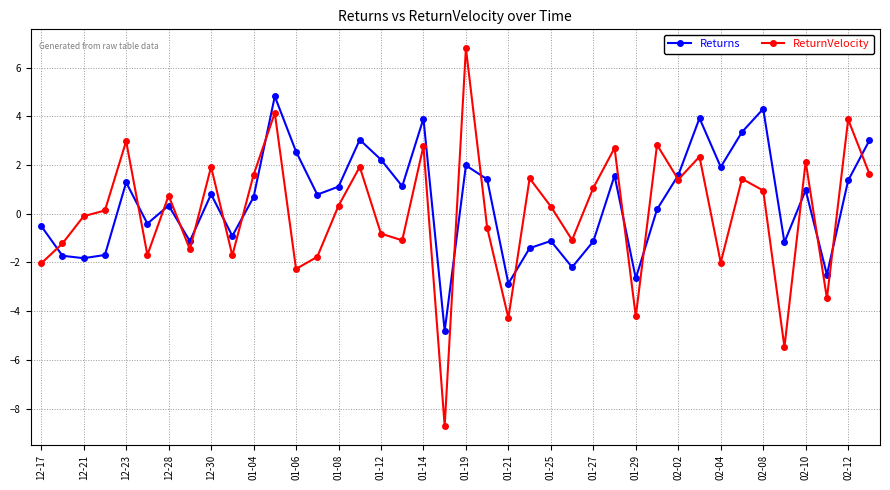

Which series has the largest range (max minus min)?

ReturnVelocity